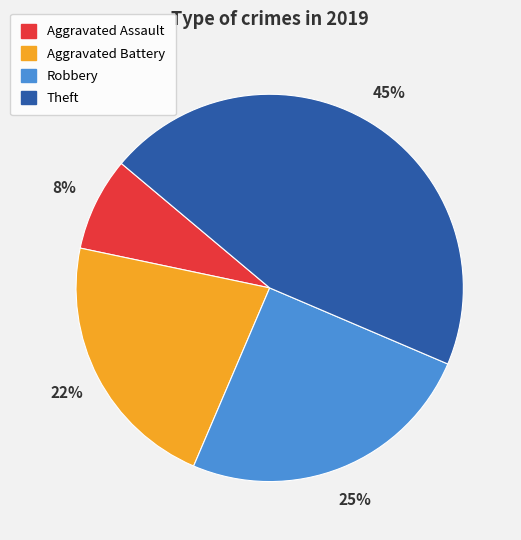

Is there any slice that represents more than half of the pie?

No